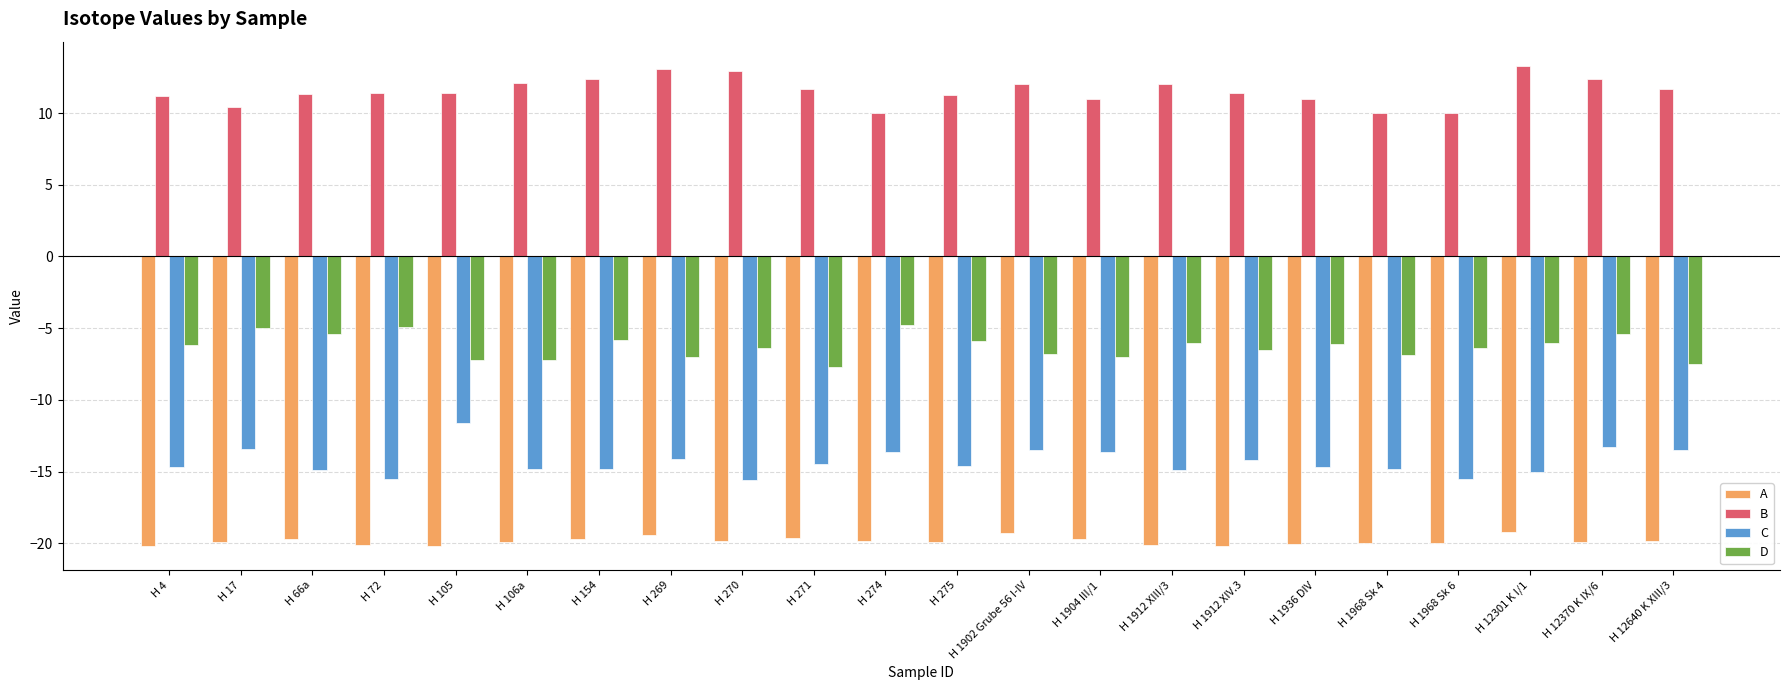

Are the bars grouped side by side (vs. stacked)?

Yes